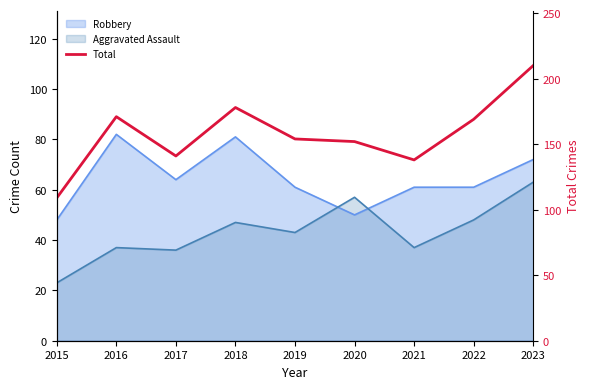

What is the value of the 9th point from the left?

210